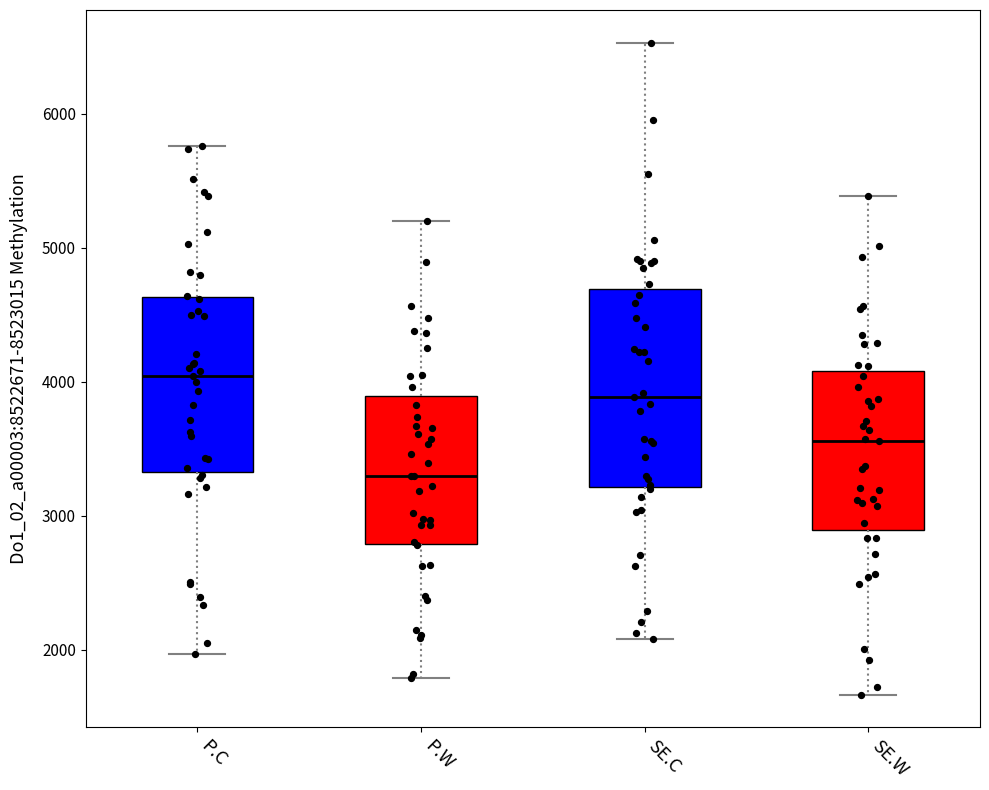

Which box is the tallest, from its lower edge to its upper edge?

SE.C